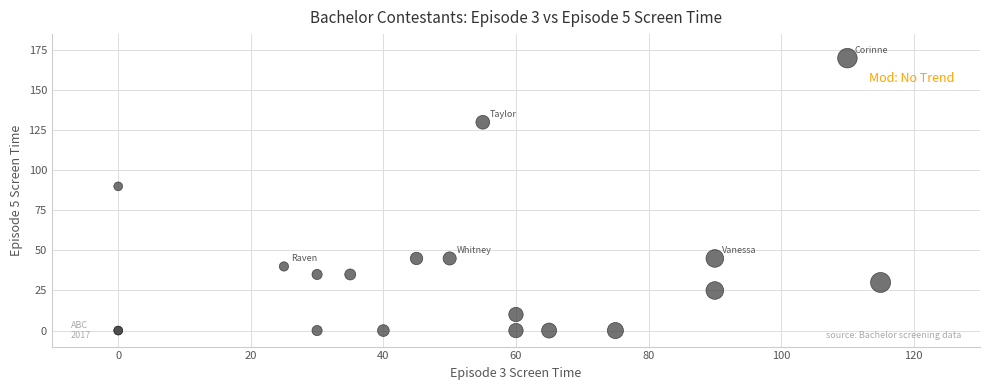

What Y value in the scatter plot is closest to 85?

90